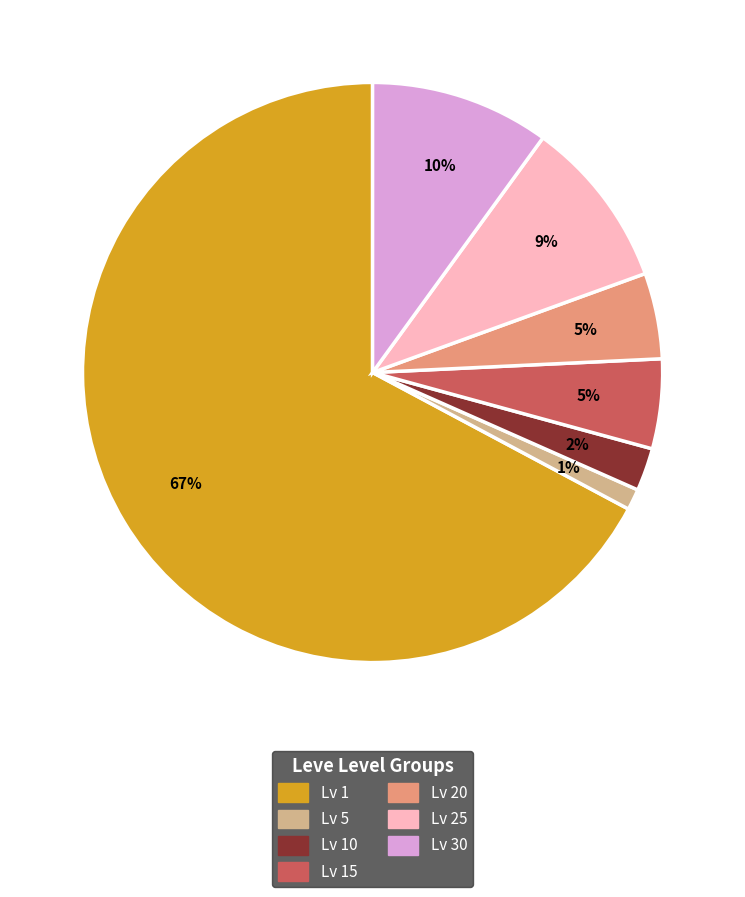

Does any single category account for the majority?

Yes